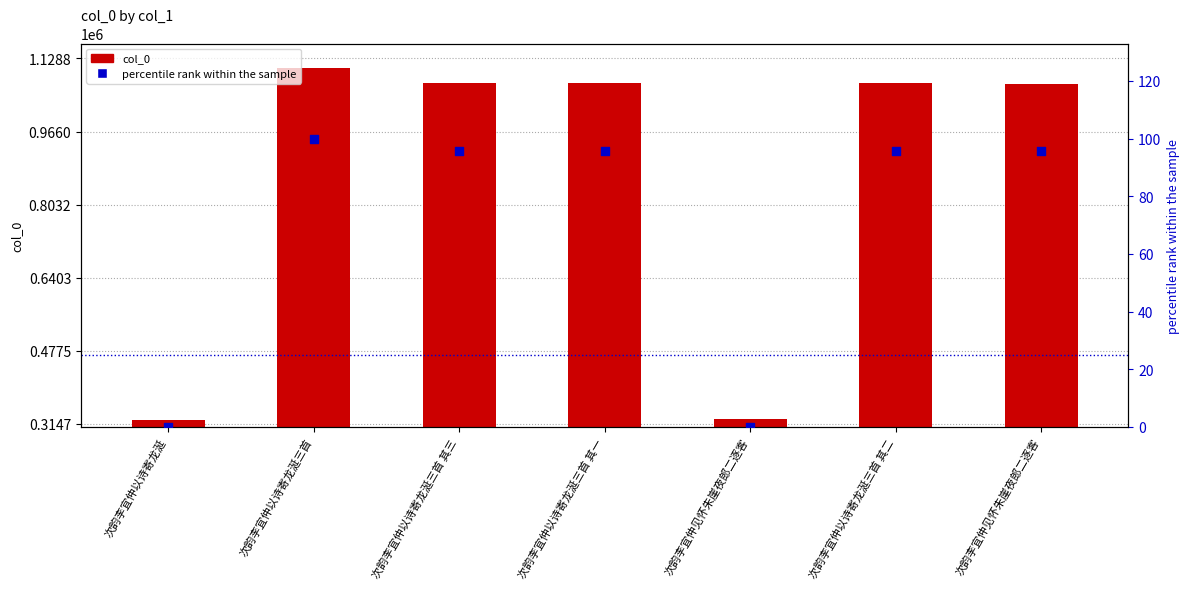

Which series has the widest spread of Y values?

col_0